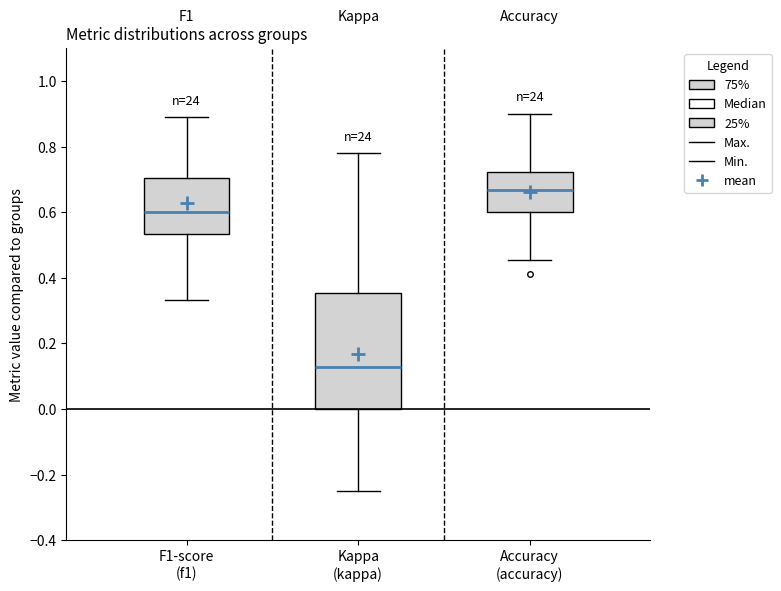

Which box has the highest median line?

Accuracy (accuracy)